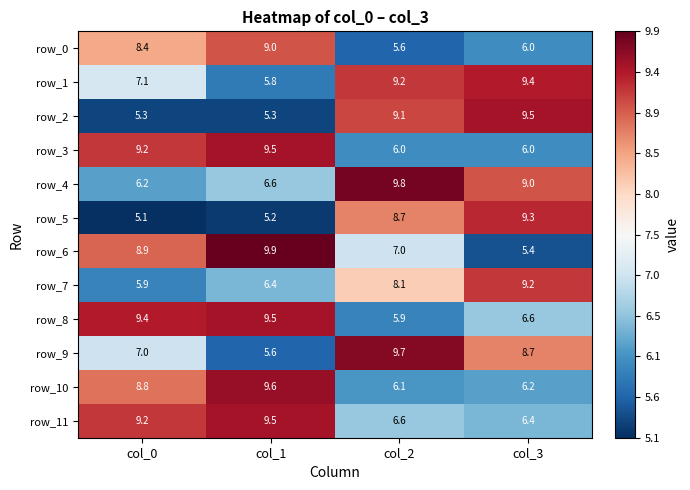

What is the difference between the highest and lowest values at col_1?

4.7